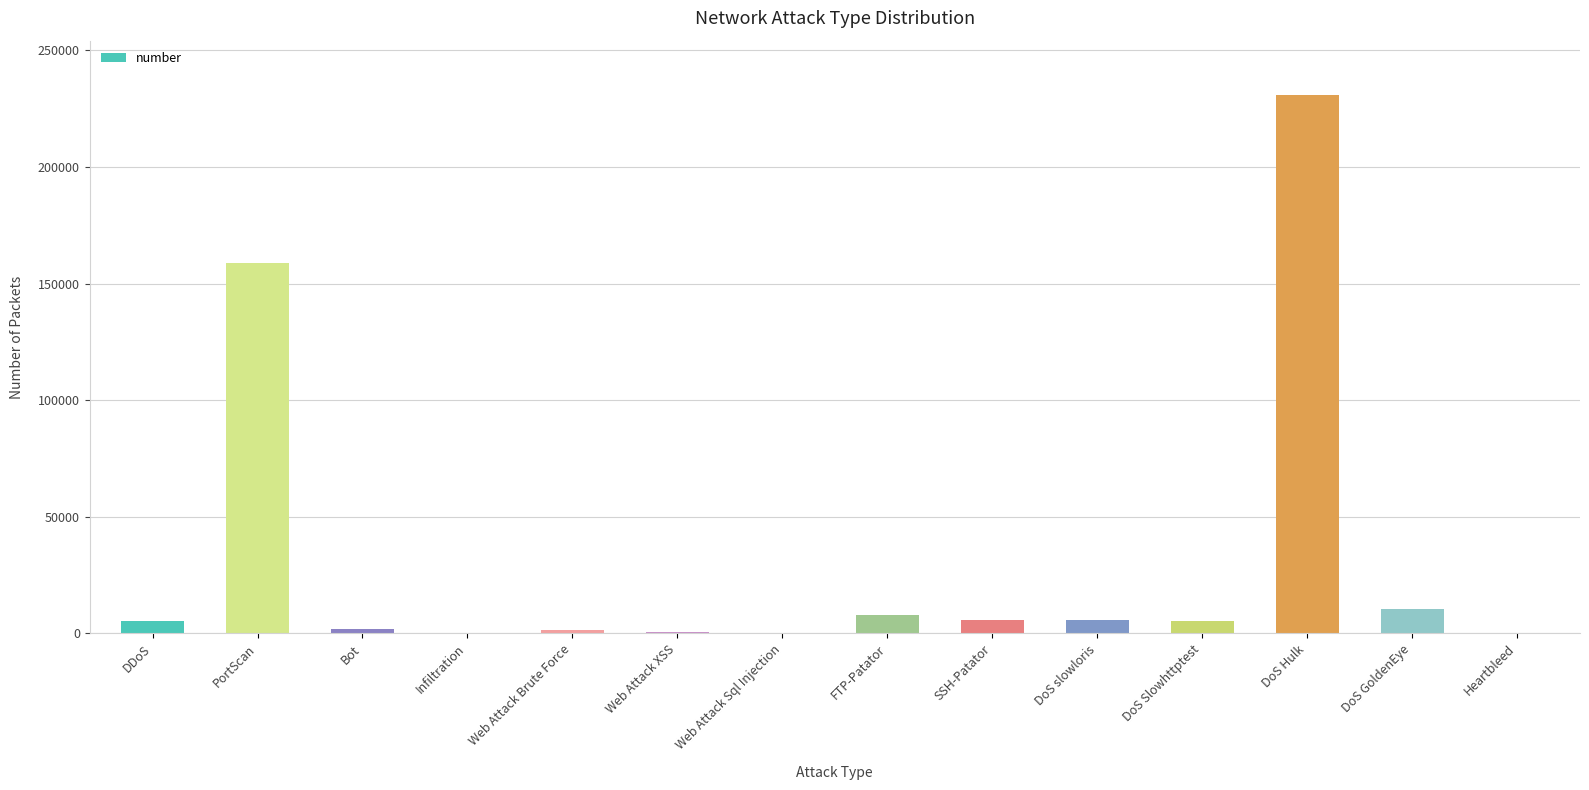

What is the sum of all values?

435050